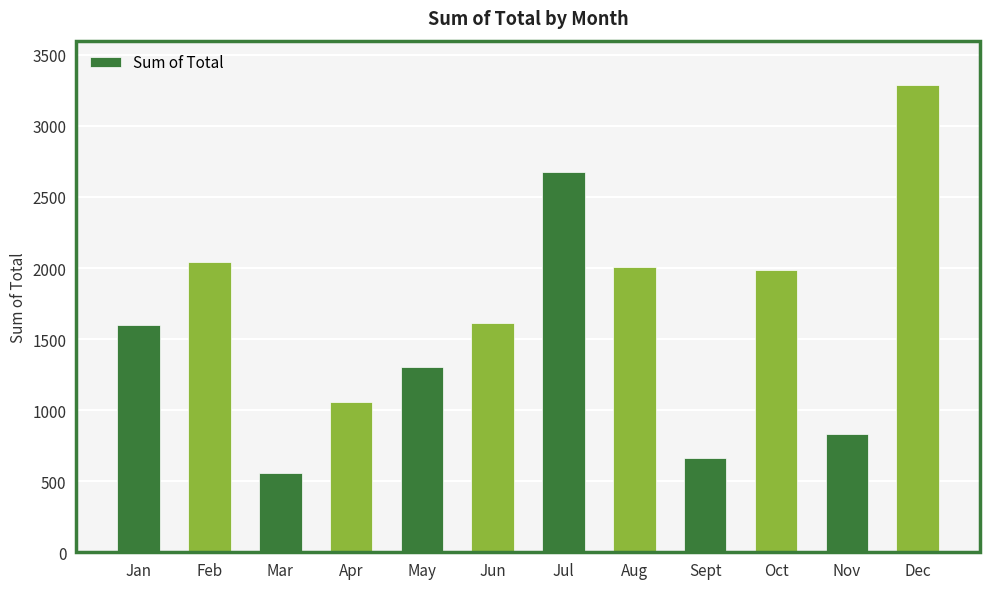

What position from the left is Dec?

12